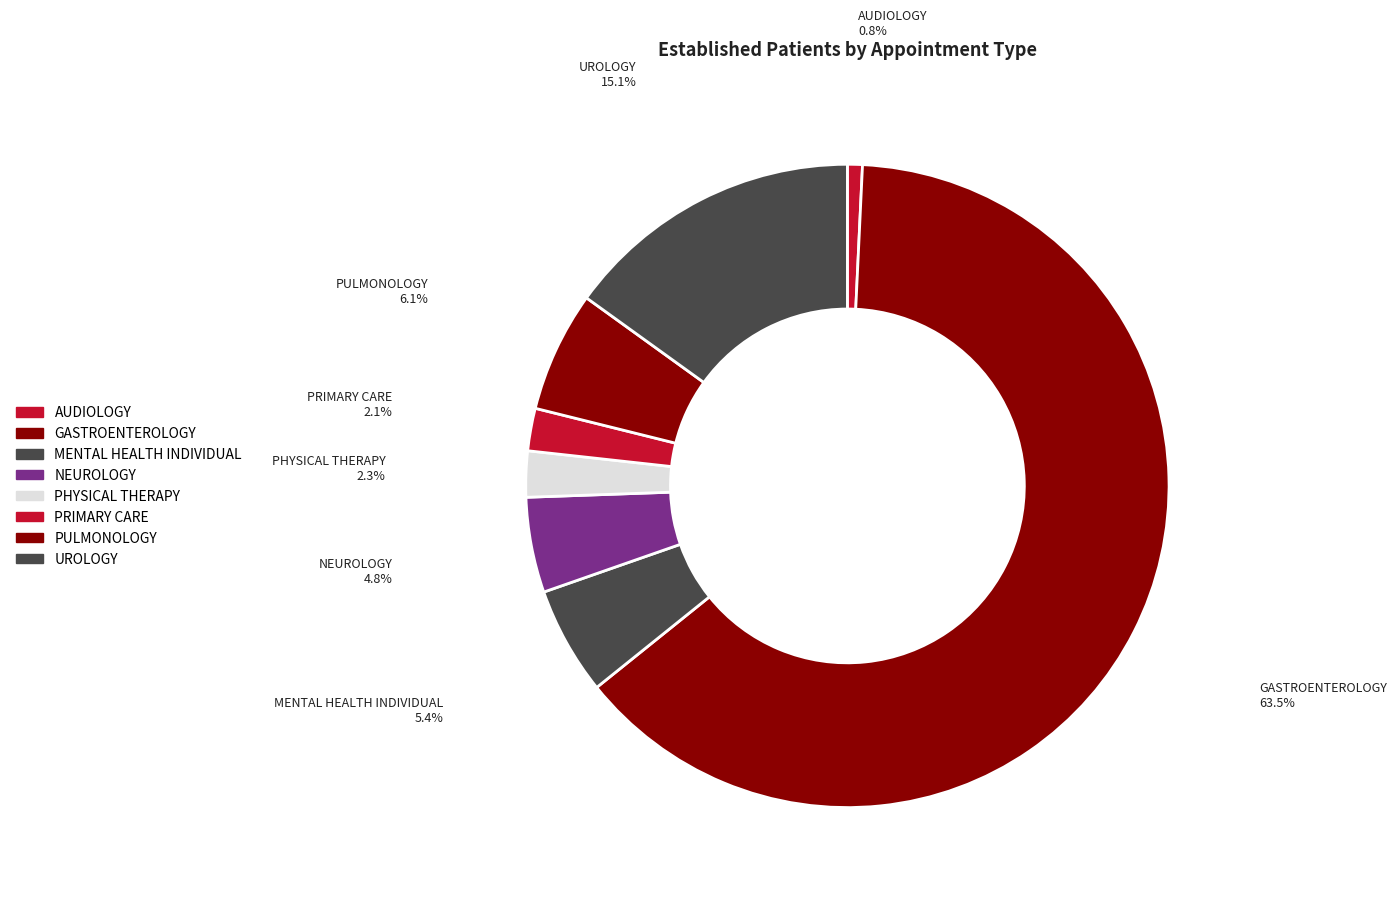

Count the number of slices in the pie.

8